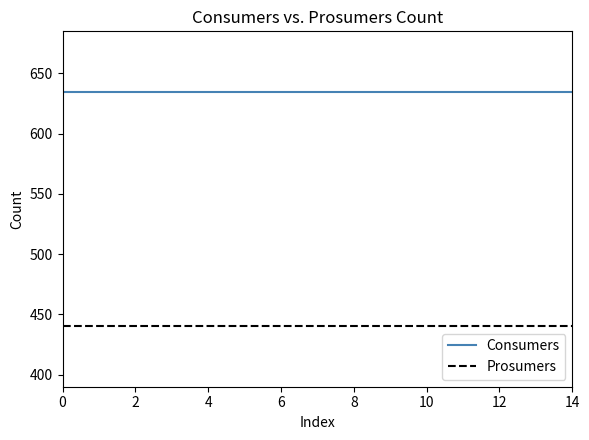

True or false: Consumers and Prosumers cross at least once.

False